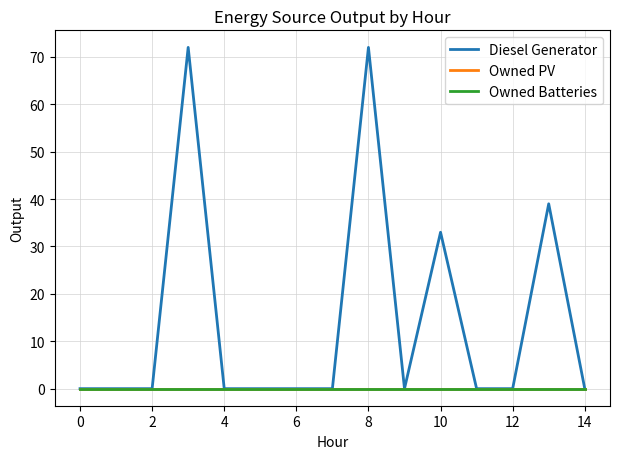

List the series in order of their peak value, lowest first.

Owned PV, Owned Batteries, Diesel Generator